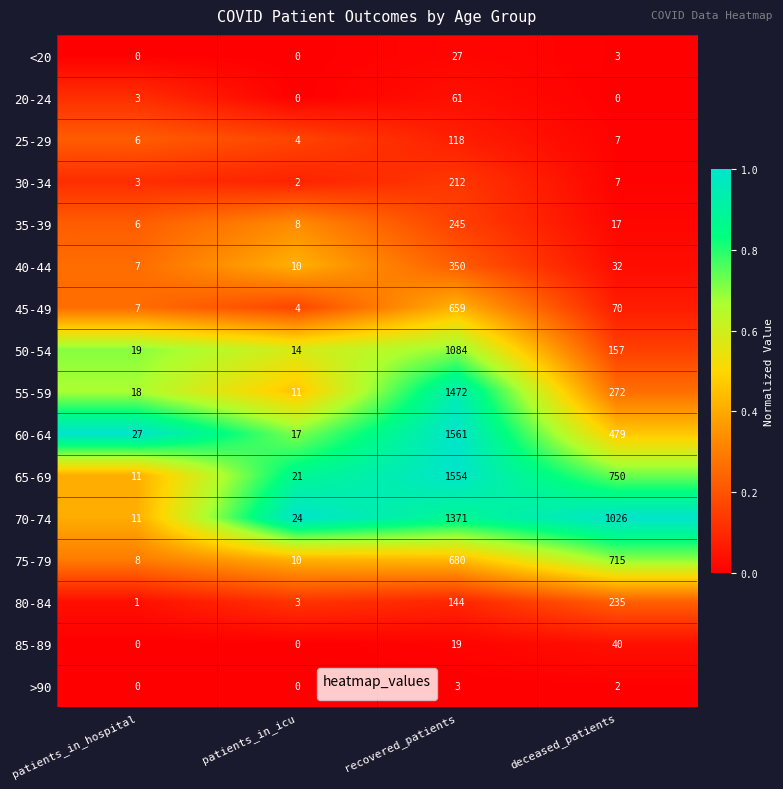

At which category is the sum across all series the highest?

recovered_patients